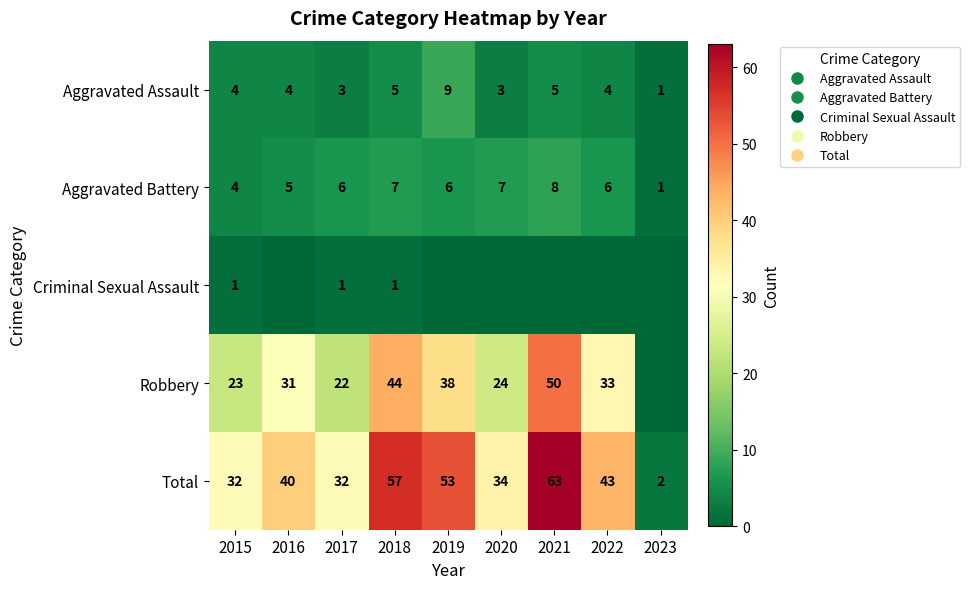

Count the number of data series in this chart.

5